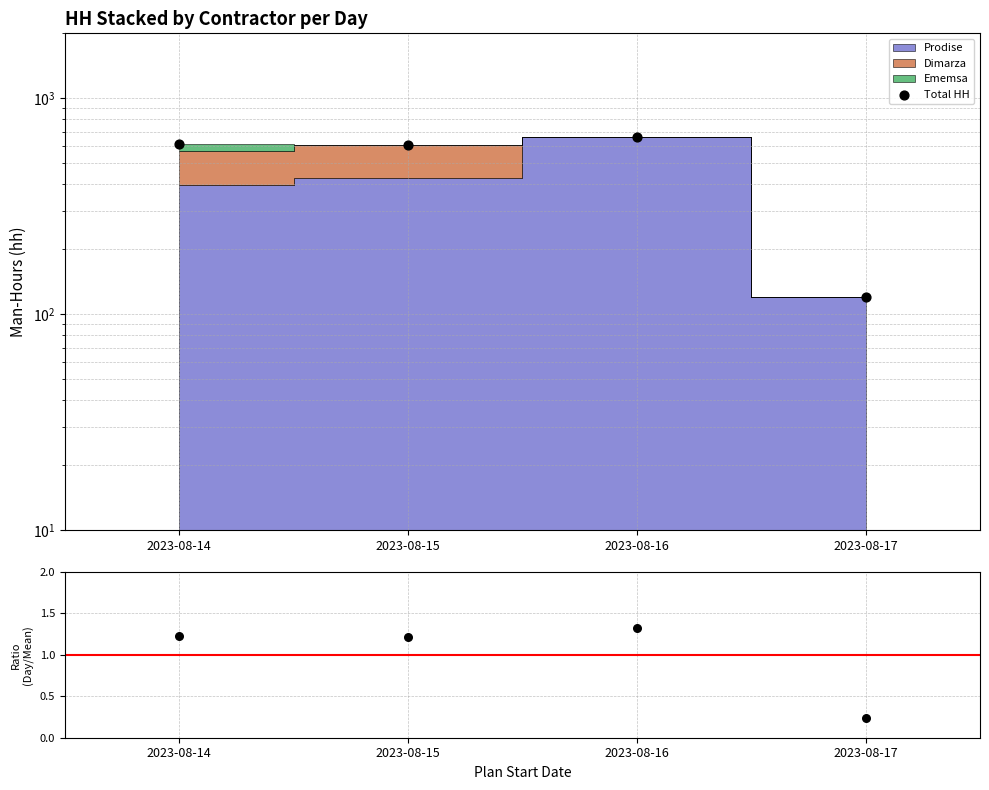

Is the value of Total HH at 2023-08-15 greater than the value of Total/Mean at 2023-08-14?

Yes